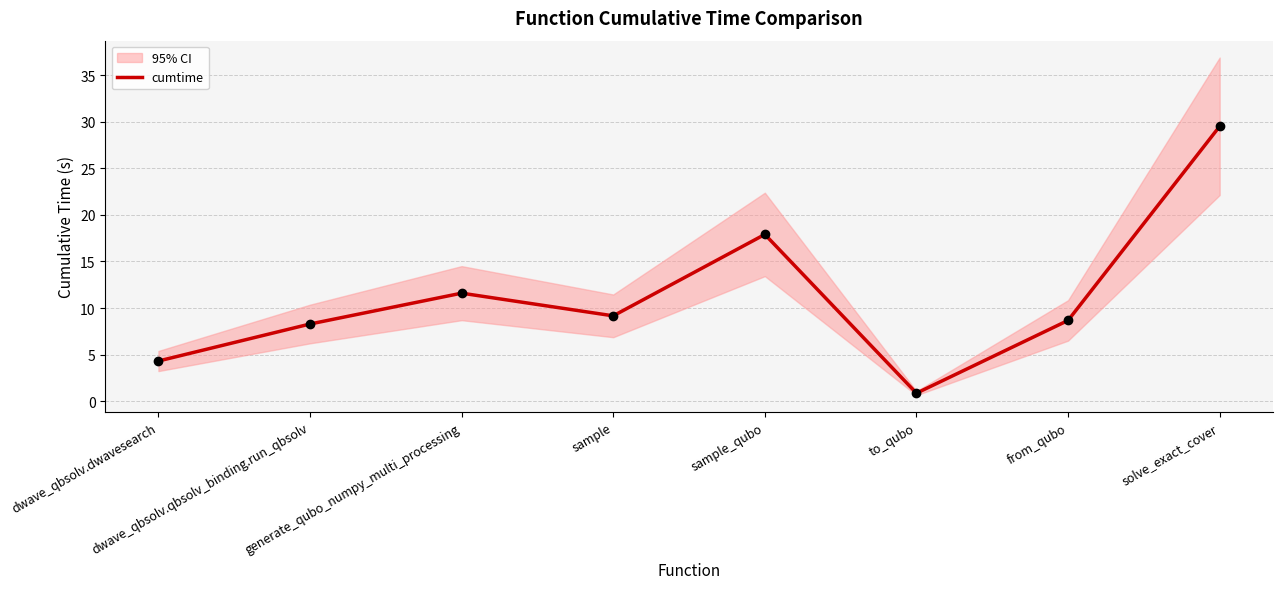

True or false: there are more than 0 points higher than both neighbors.

True